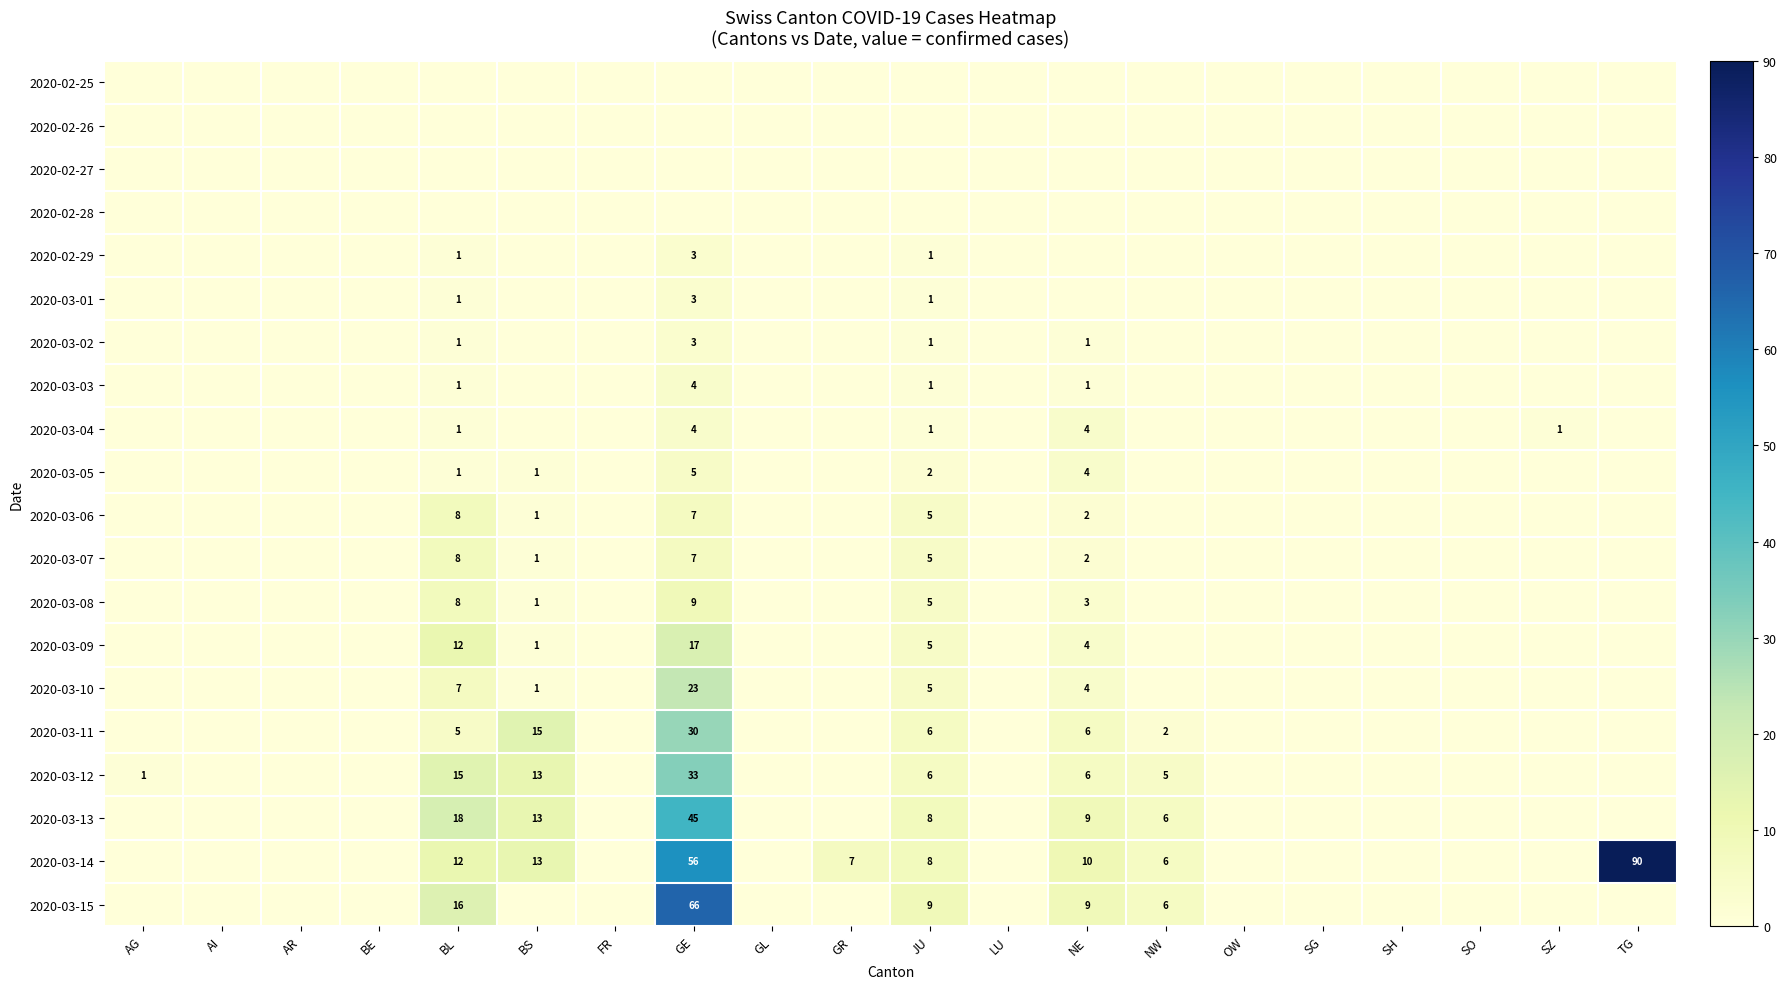

Is it true that 2020-03-14 equals 14 at JU?

False